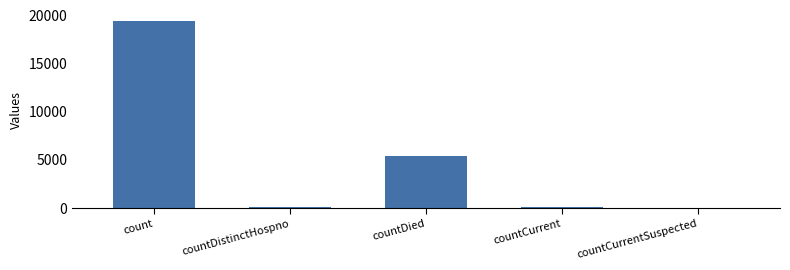

Count the number of categories in the chart.

5